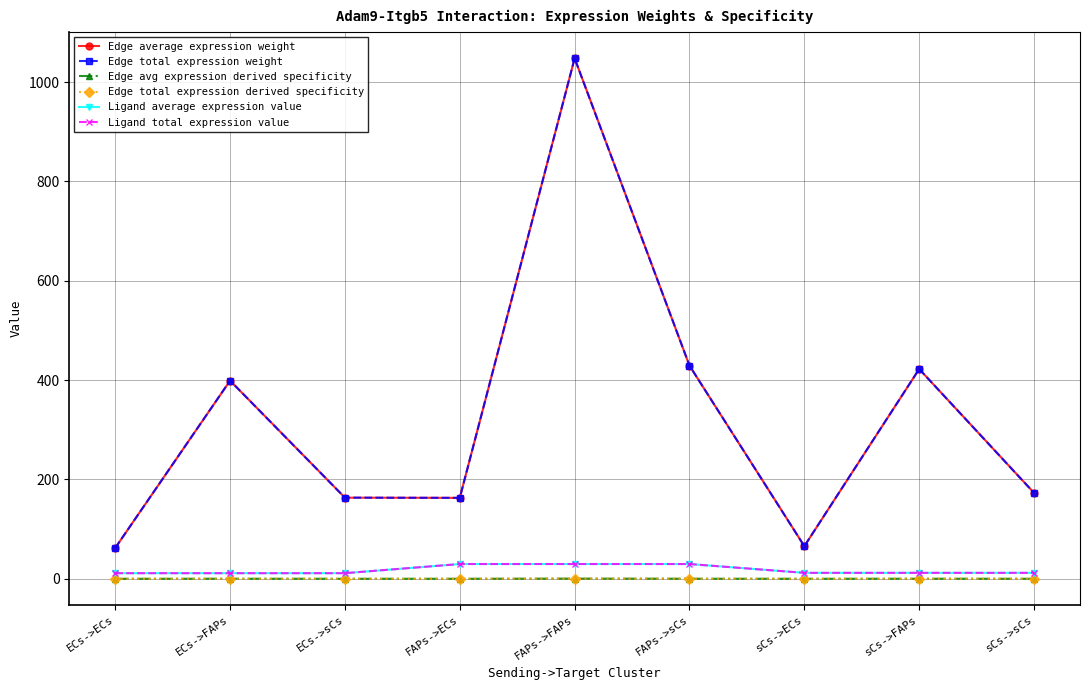

Which series changed the most between ECs->FAPs and sCs->FAPs?

Edge average expression weight